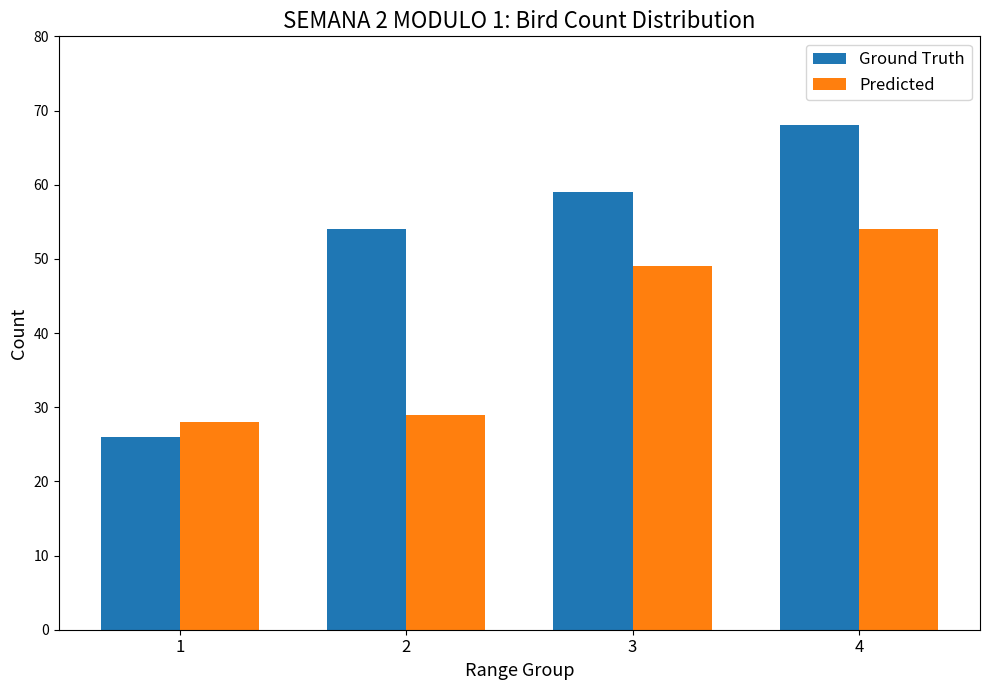

Is the value of Ground Truth at 3 greater than the value of Predicted at 2?

Yes